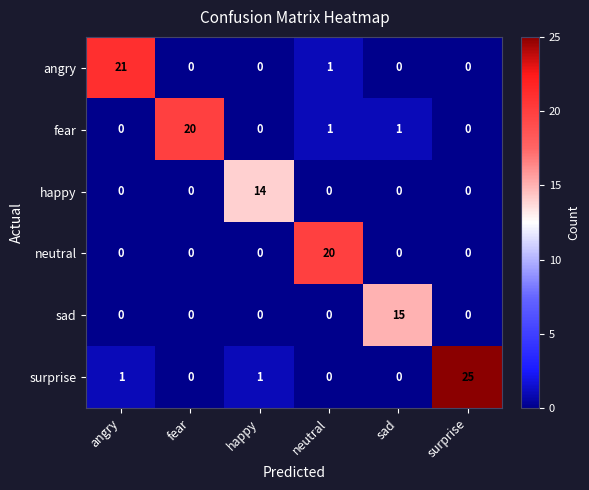

What is the difference between the highest and lowest values at happy?

14